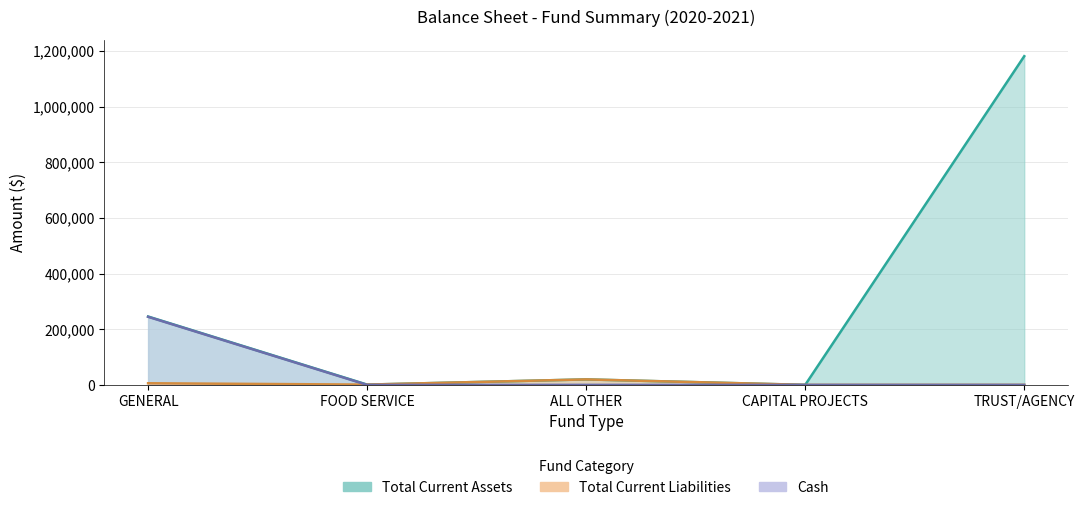

Between ALL OTHER and CAPITAL PROJECTS, which series saw the biggest shift?

Total Current Assets